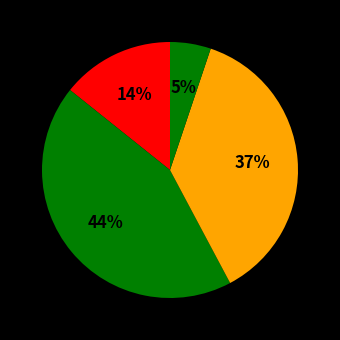

How many segments does this pie chart have?

4